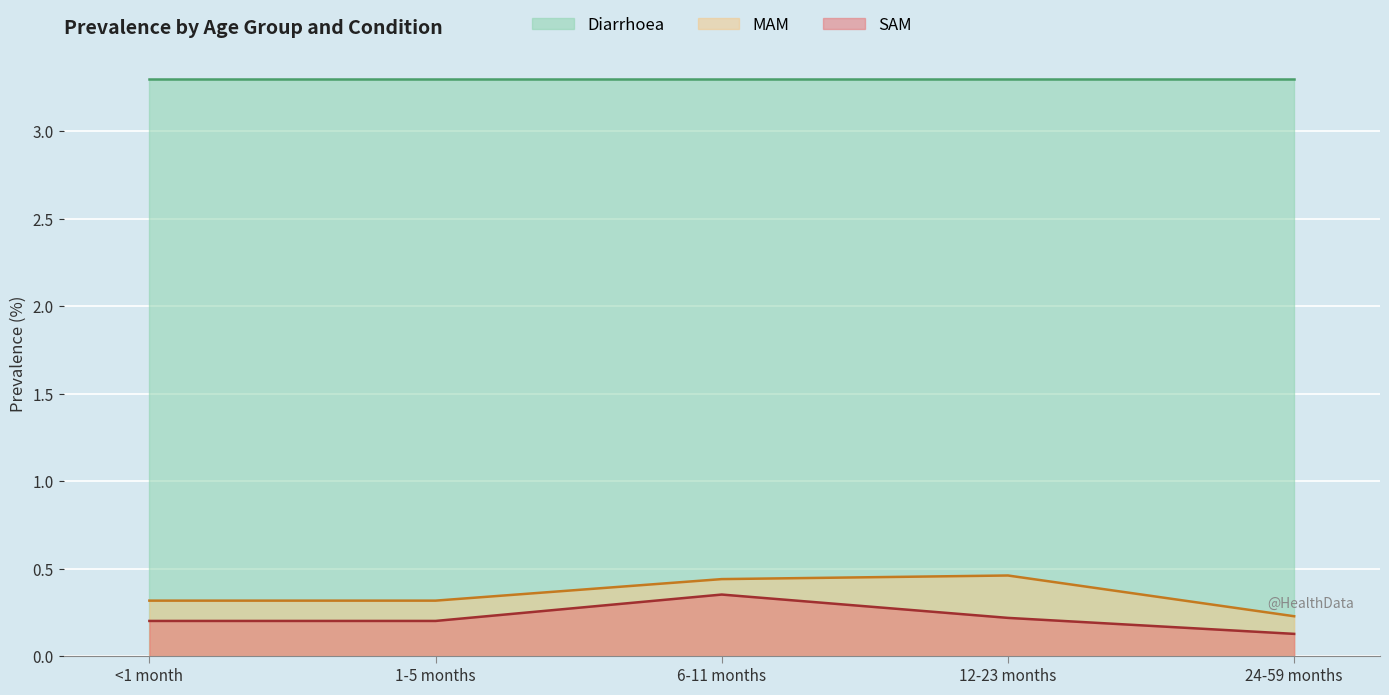

What is the label of the 2nd point from the left?

1-5 months